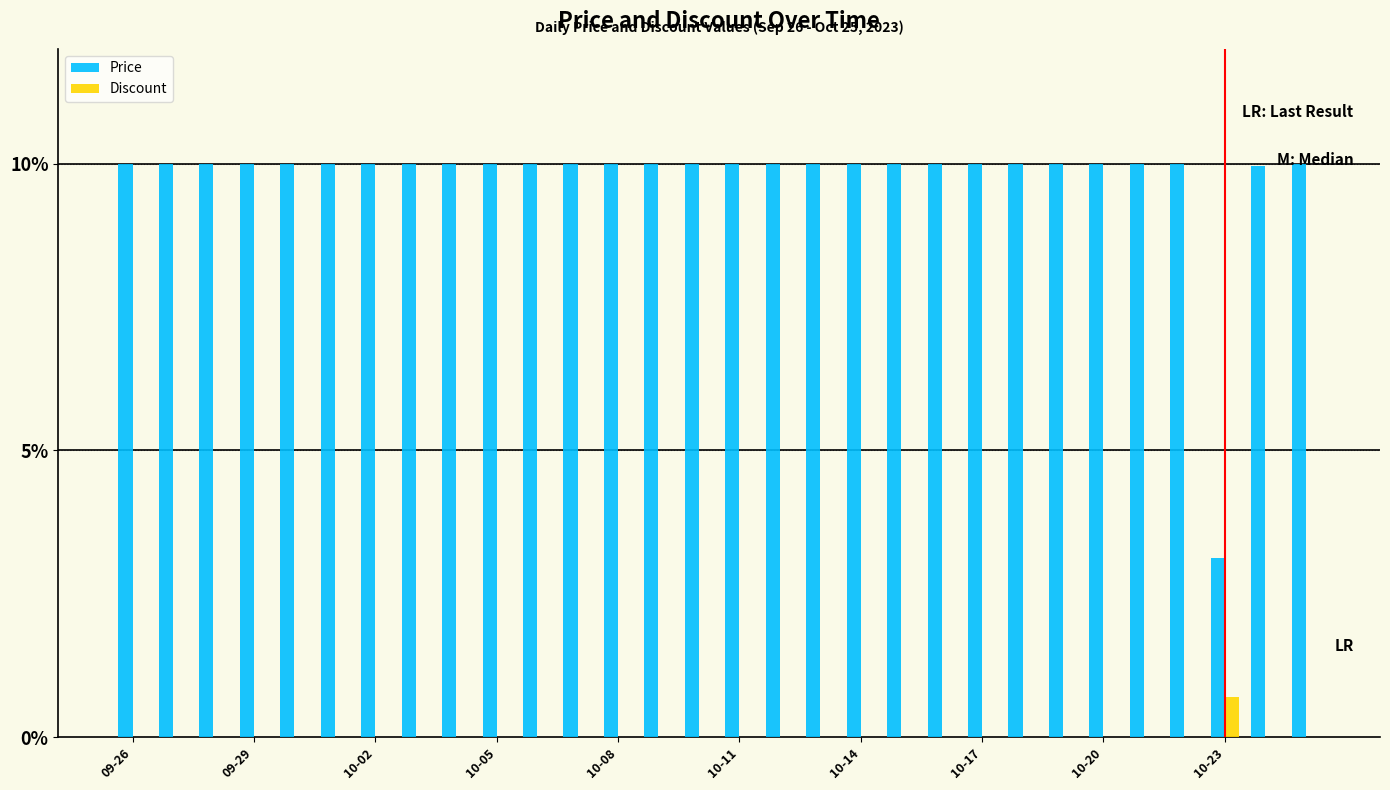

Which series has the largest total across all categories?

Price